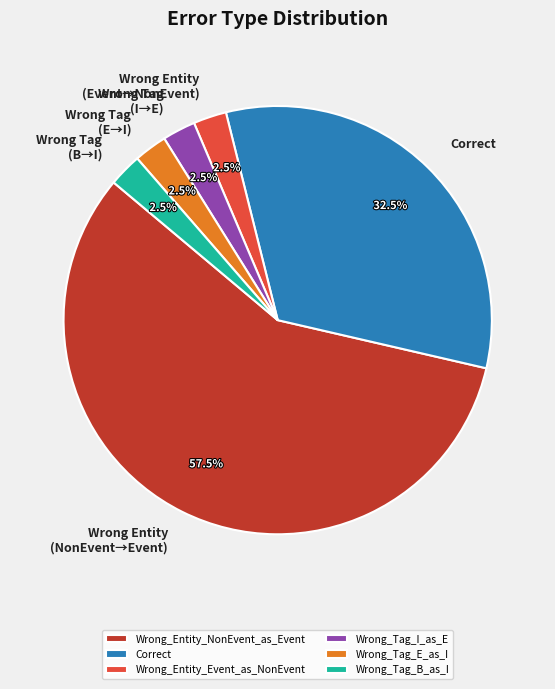

Is it true that Correct is 23% of the pie?

False